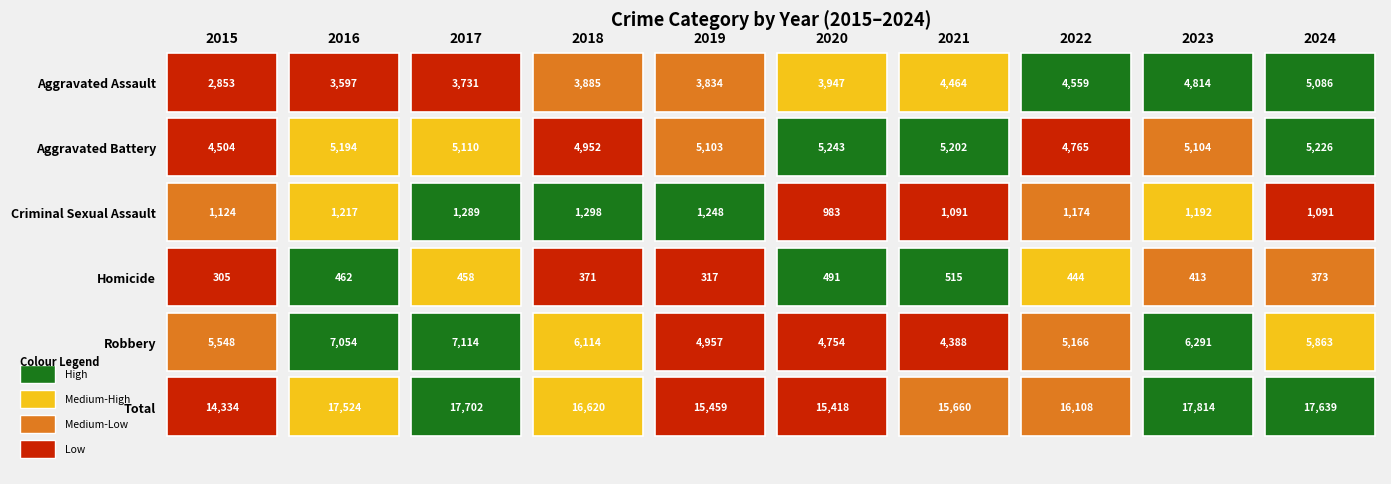

Reading left to right, extract all data points from this chart.

Aggravated Assault: 2853	3597	3731	3885	3834	3947	4464	4559	4814	5086
Aggravated Battery: 4504	5194	5110	4952	5103	5243	5202	4765	5104	5226
Criminal Sexual Assault: 1124	1217	1289	1298	1248	983	1091	1174	1192	1091
Homicide: 305	462	458	371	317	491	515	444	413	373
Robbery: 5548	7054	7114	6114	4957	4754	4388	5166	6291	5863
Total: 14334	17524	17702	16620	15459	15418	15660	16108	17814	17639